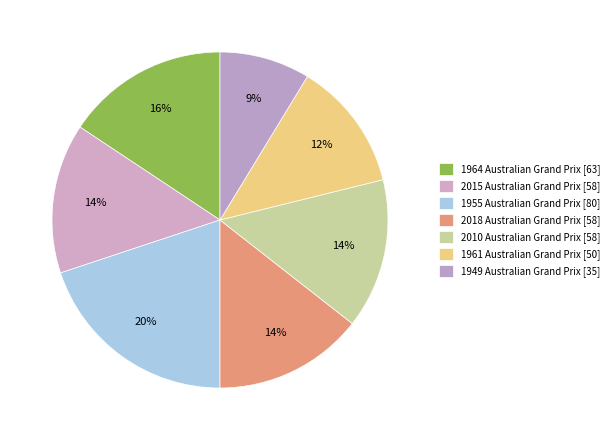

Which category has the biggest portion of the pie?

1955 Australian Grand Prix